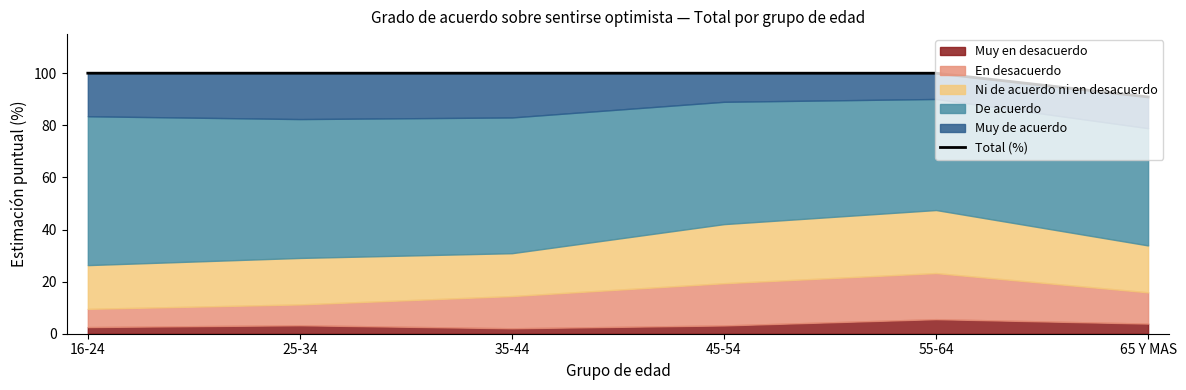

What is the value of the 5th point from the left?

100.0